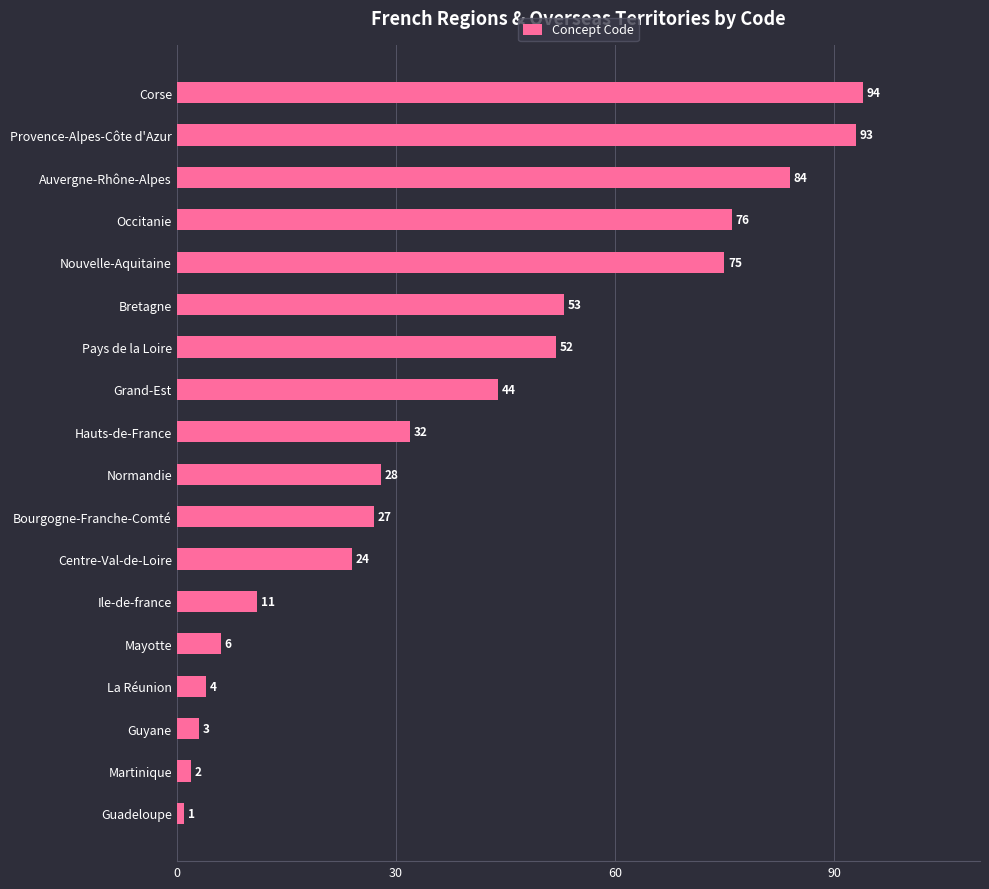

Reading bottom to top, extract all data points from this chart.

1	2	3	4	6	11	24	27	28	32	44	52	53	75	76	84	93	94